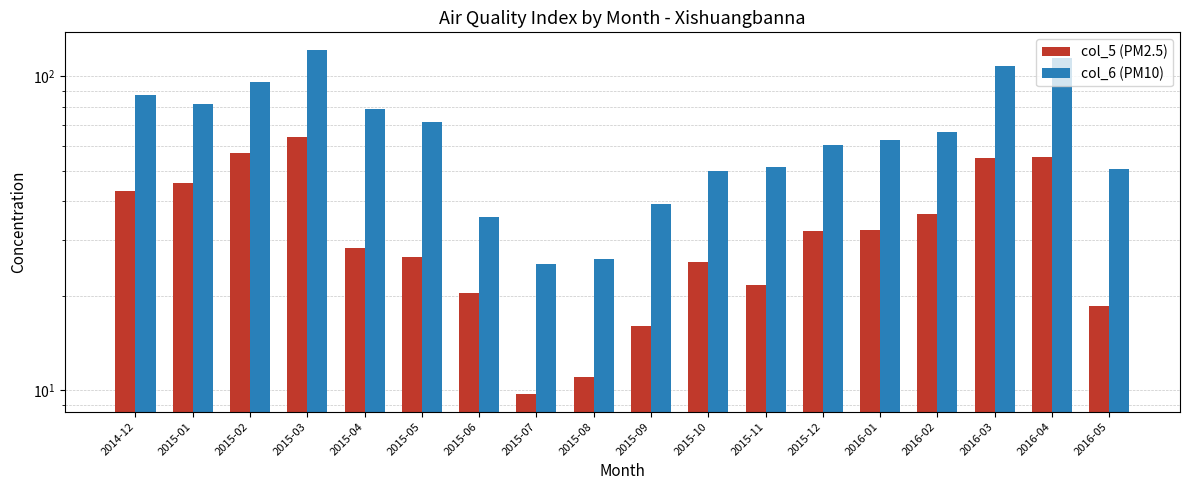

What is the difference between the highest and lowest values at 2014-12?

44.0